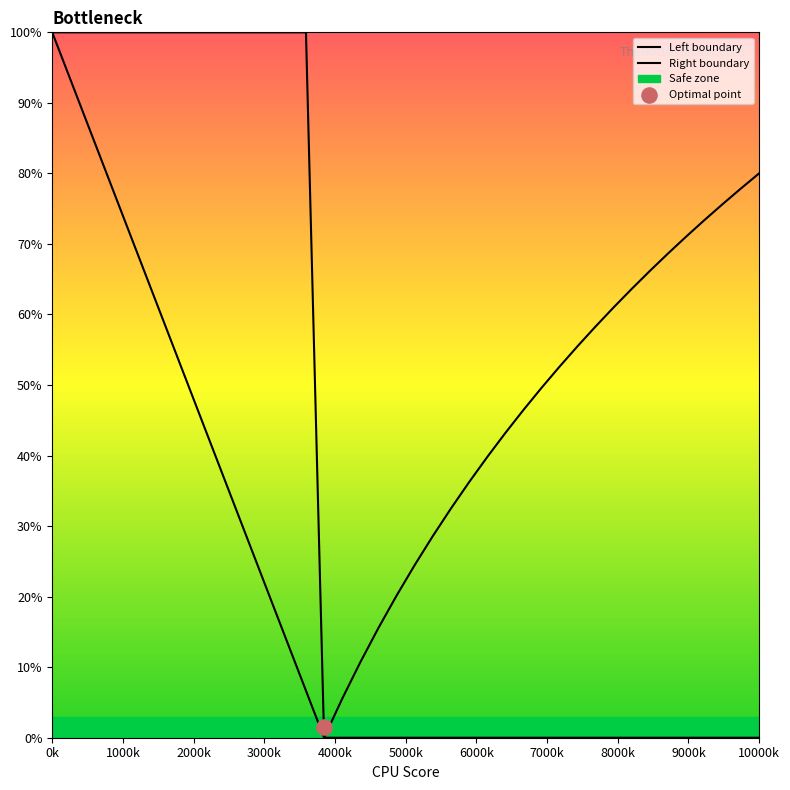

At how many categories does at least one series exceed 16?

36